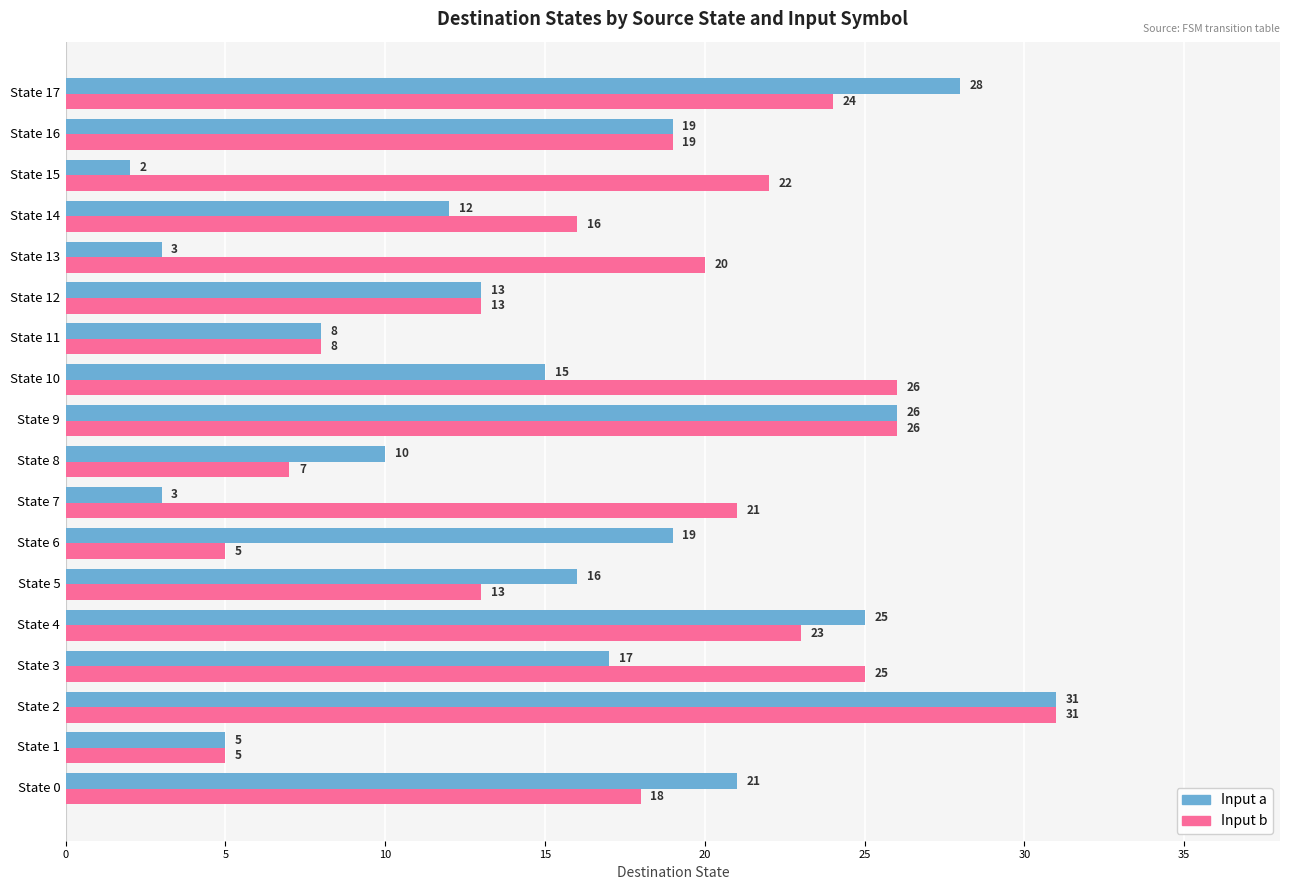

The Input a series shows 3 at State 1. True or false?

False